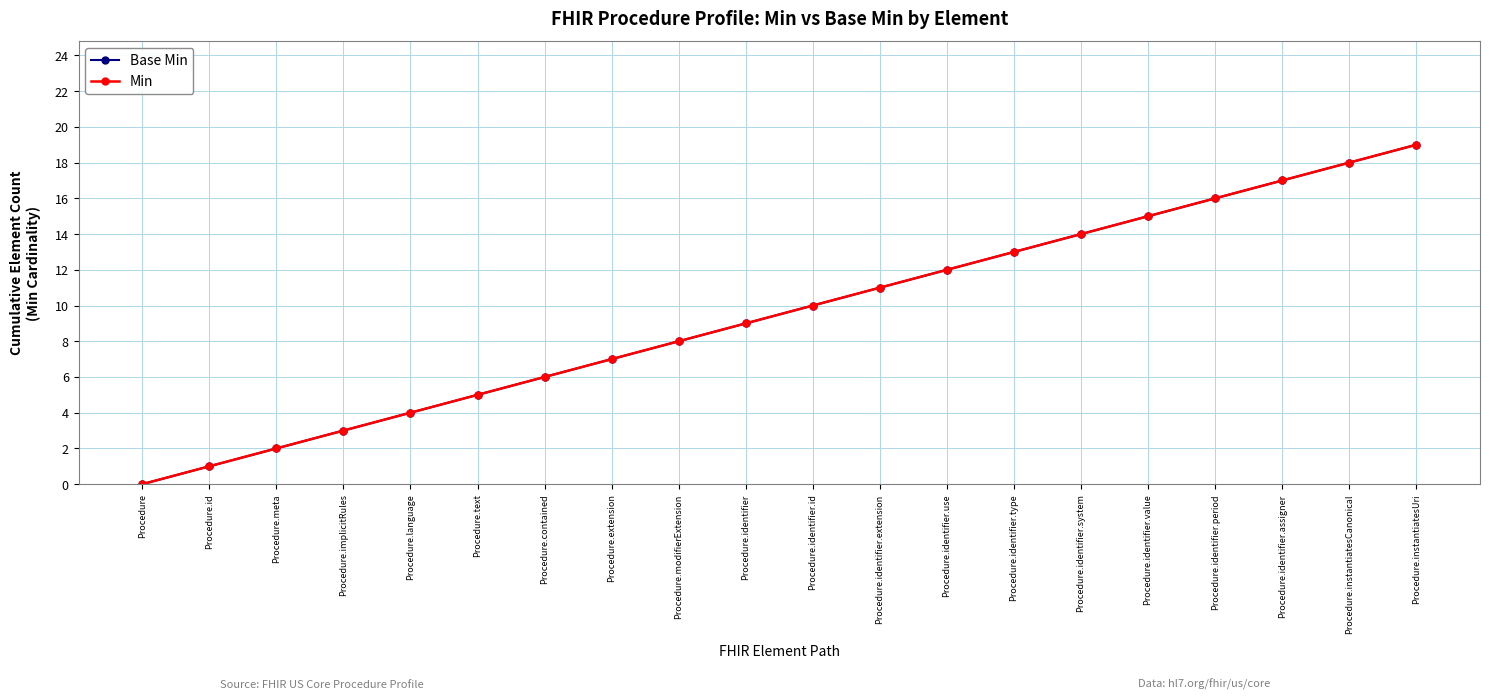

Does the chart have visible grid lines?

Yes